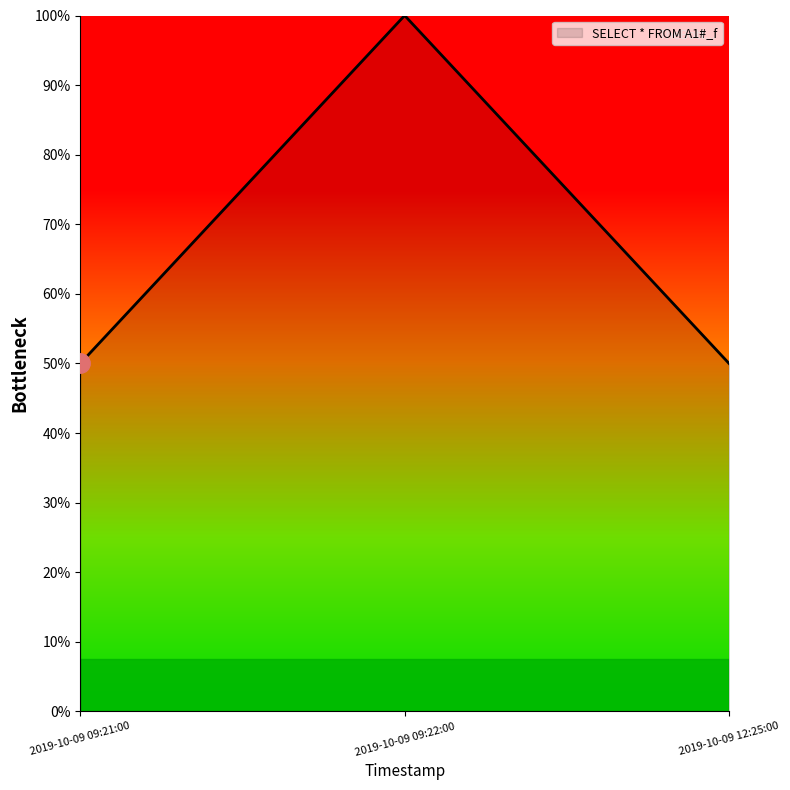

Between 2019-10-09 12:25:00 and 2019-10-09 09:22:00, which is larger?

2019-10-09 09:22:00